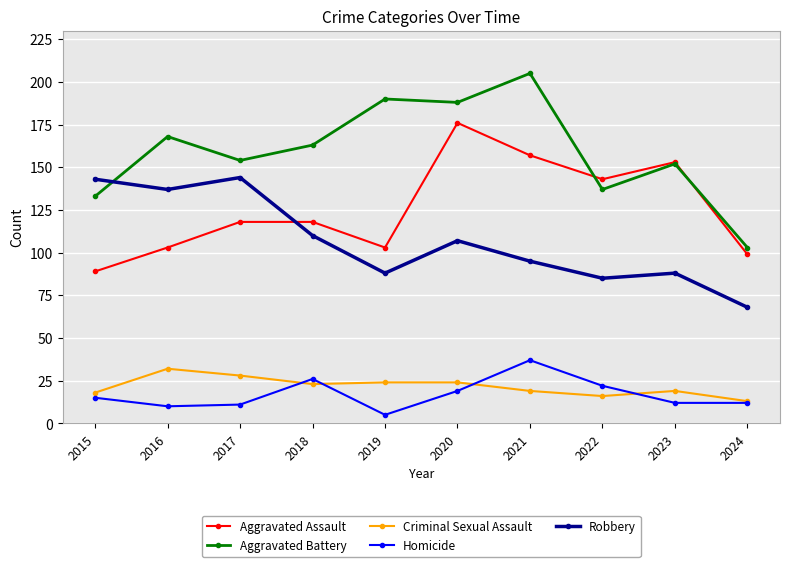

True or false: Criminal Sexual Assault and Aggravated Assault intersect in this chart.

False